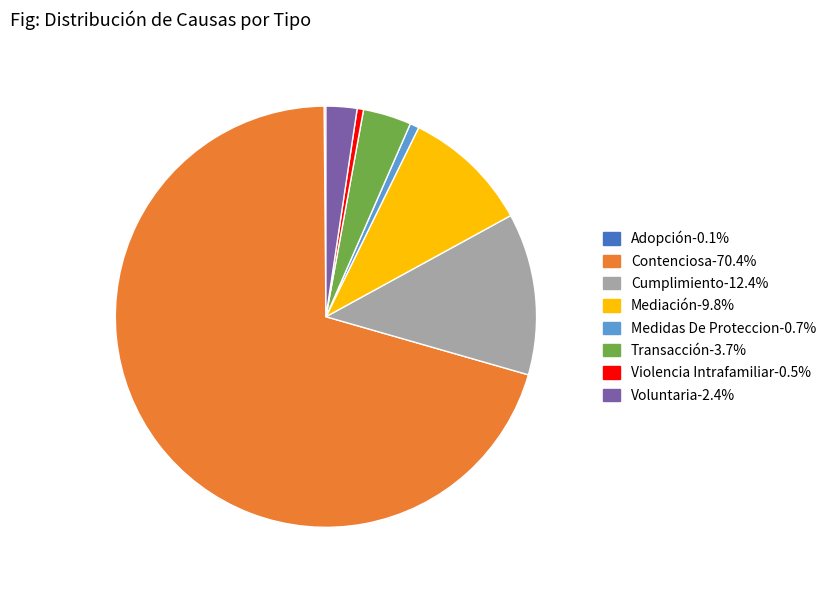

Between Cumplimiento and Transacción, which is larger?

Cumplimiento